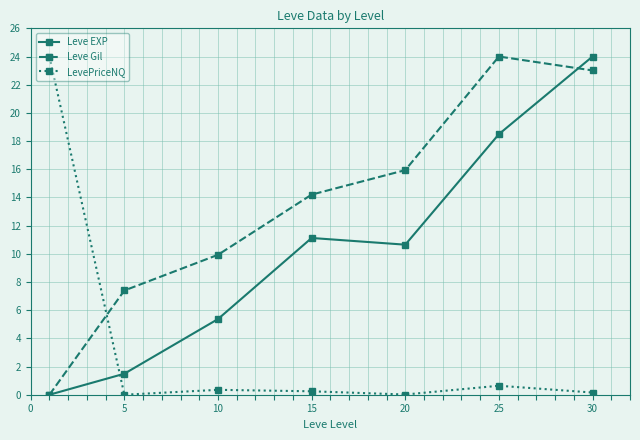

At how many categories does at least one series exceed 20?

3